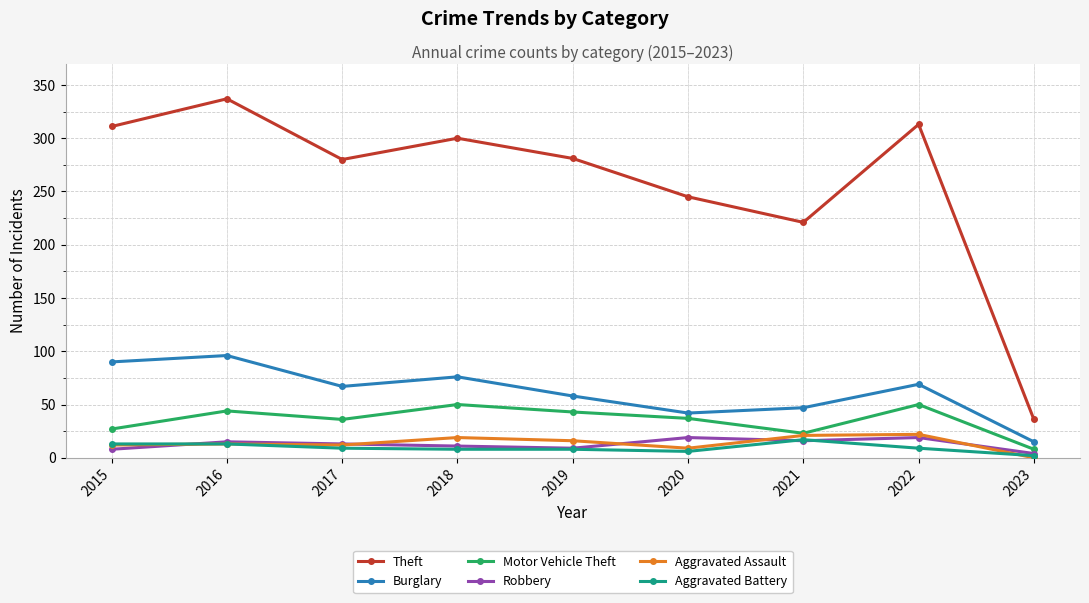

What are all the series names shown in the legend?

Theft, Burglary, Motor Vehicle Theft, Robbery, Aggravated Assault, Aggravated Battery